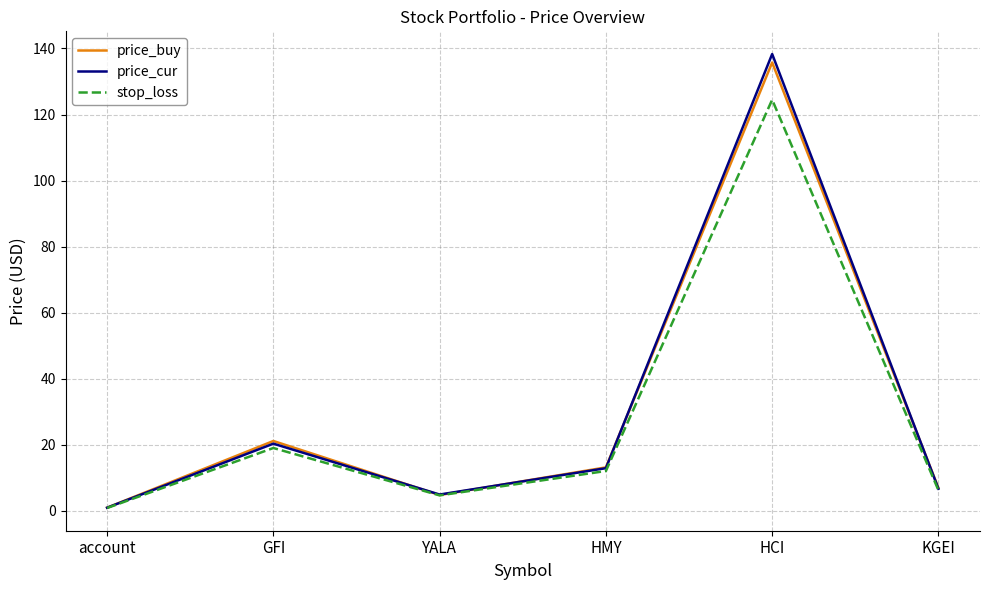

What is the total value across all series at HCI?

398.6